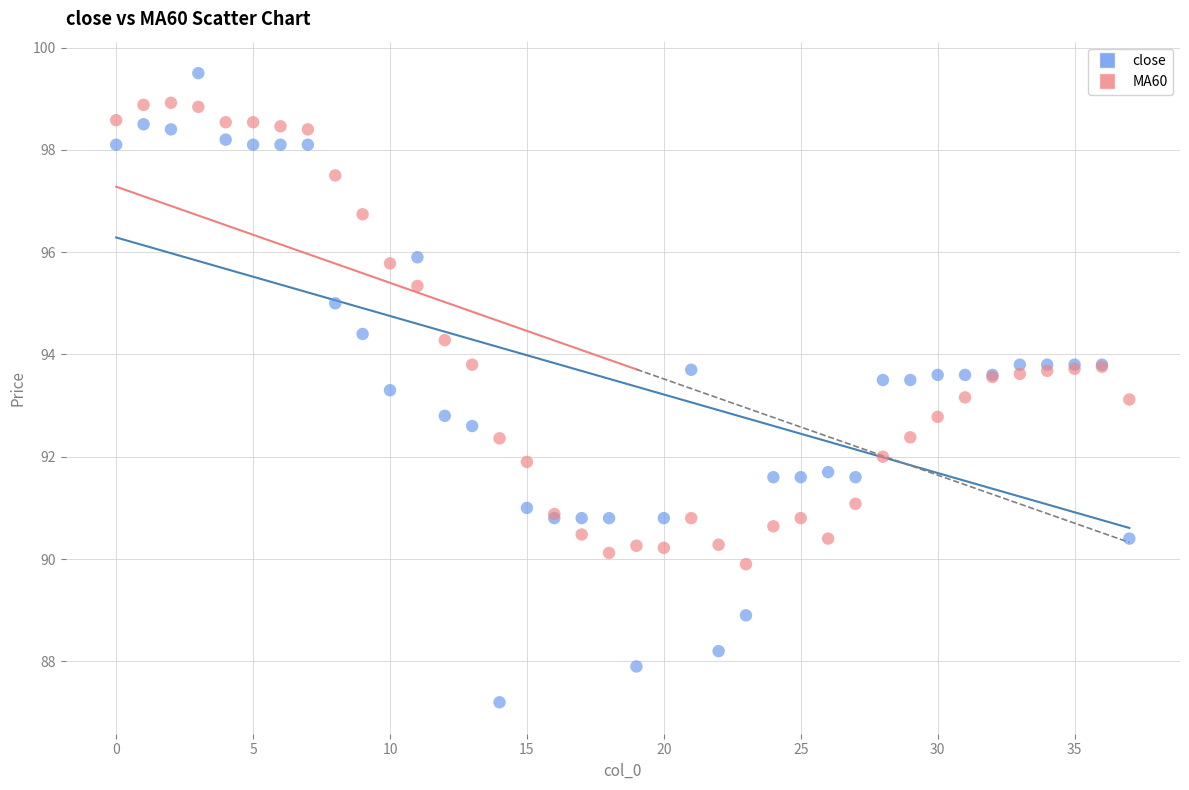

Which series has the widest spread of Y values?

close